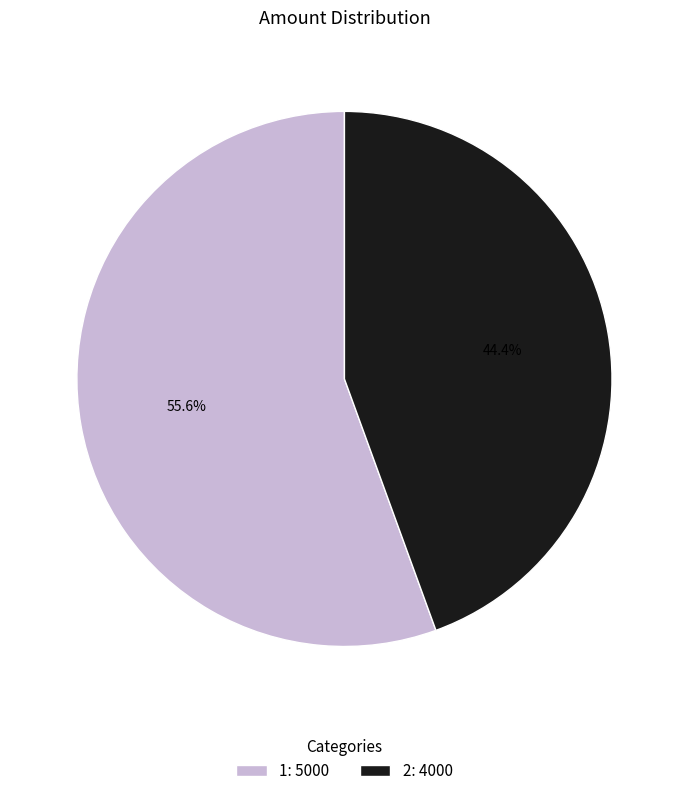

Which slice is the largest?

1